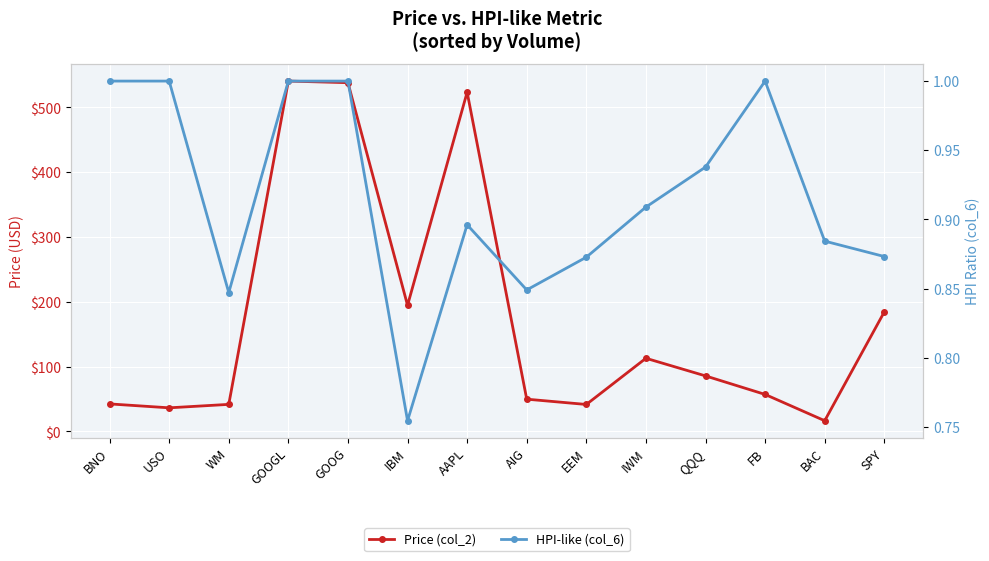

How many interior local valleys does the HPI-like (col_6) series have?

3